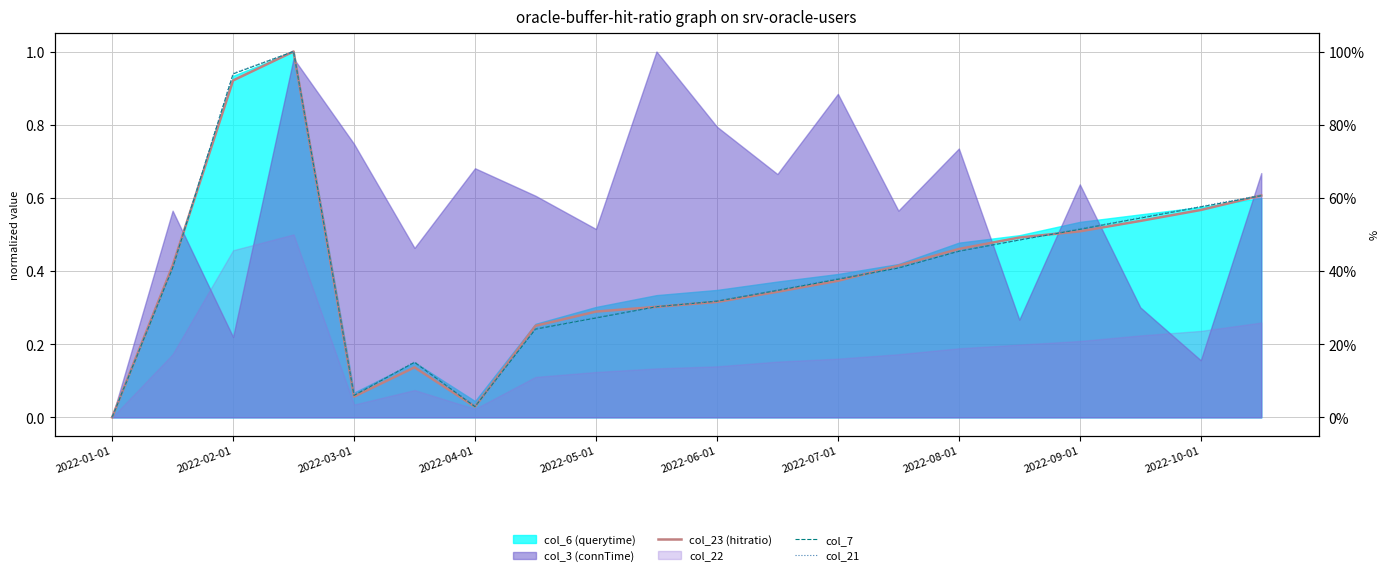

In col_7, how many points are higher than both neighbors (excluding endpoints)?

2